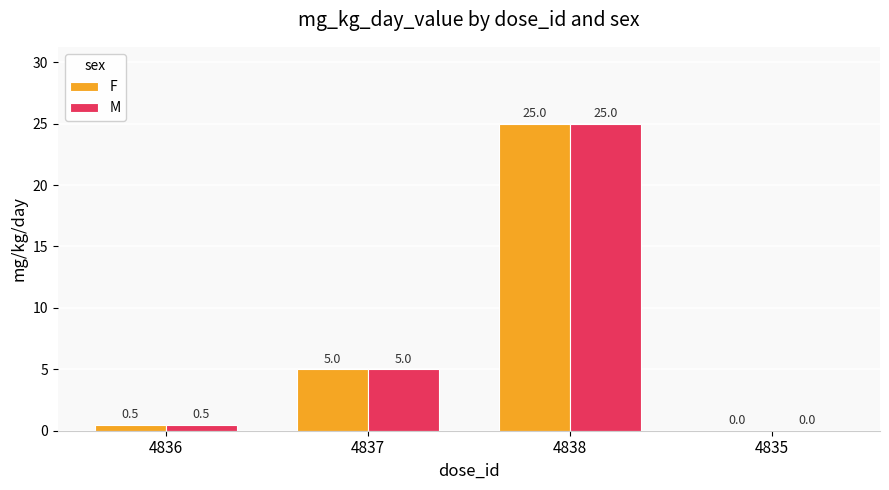

What is the total value across all series at 4837?

10.0